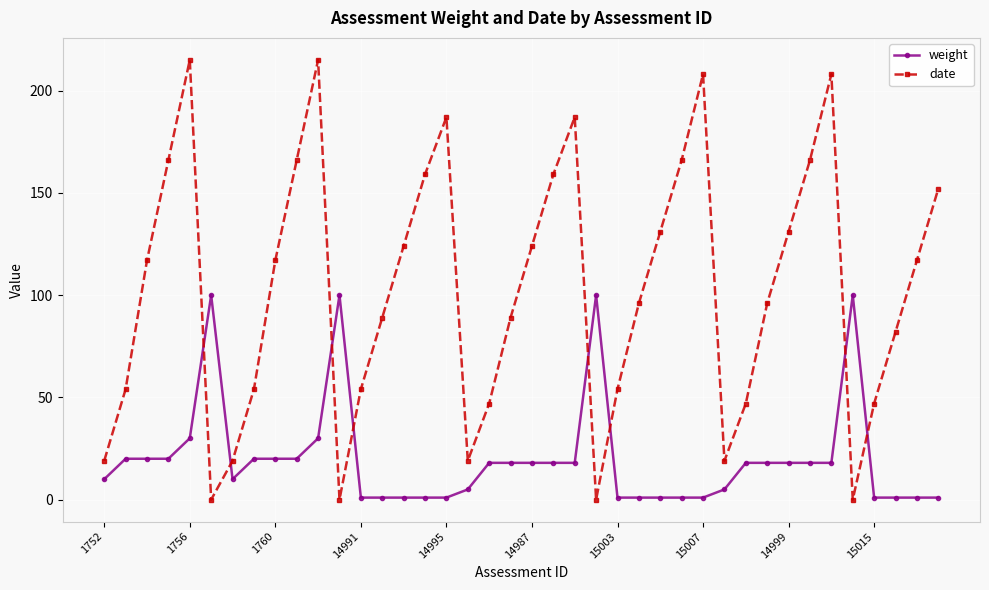

Does the chart display data point markers on the line(s)?

Yes